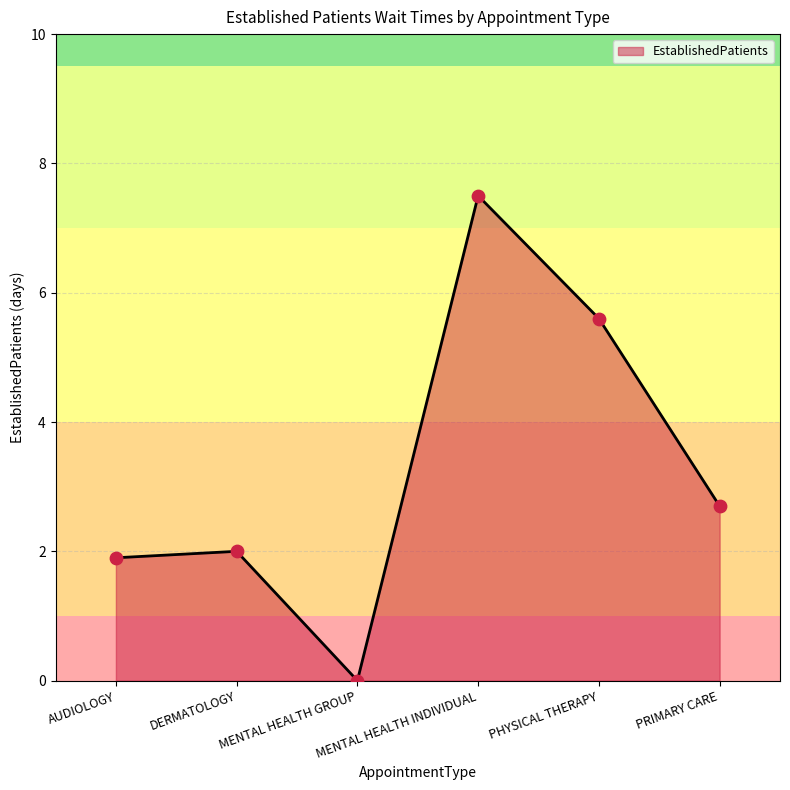

Which has a higher value, MENTAL HEALTH INDIVIDUAL or MENTAL HEALTH GROUP?

MENTAL HEALTH INDIVIDUAL